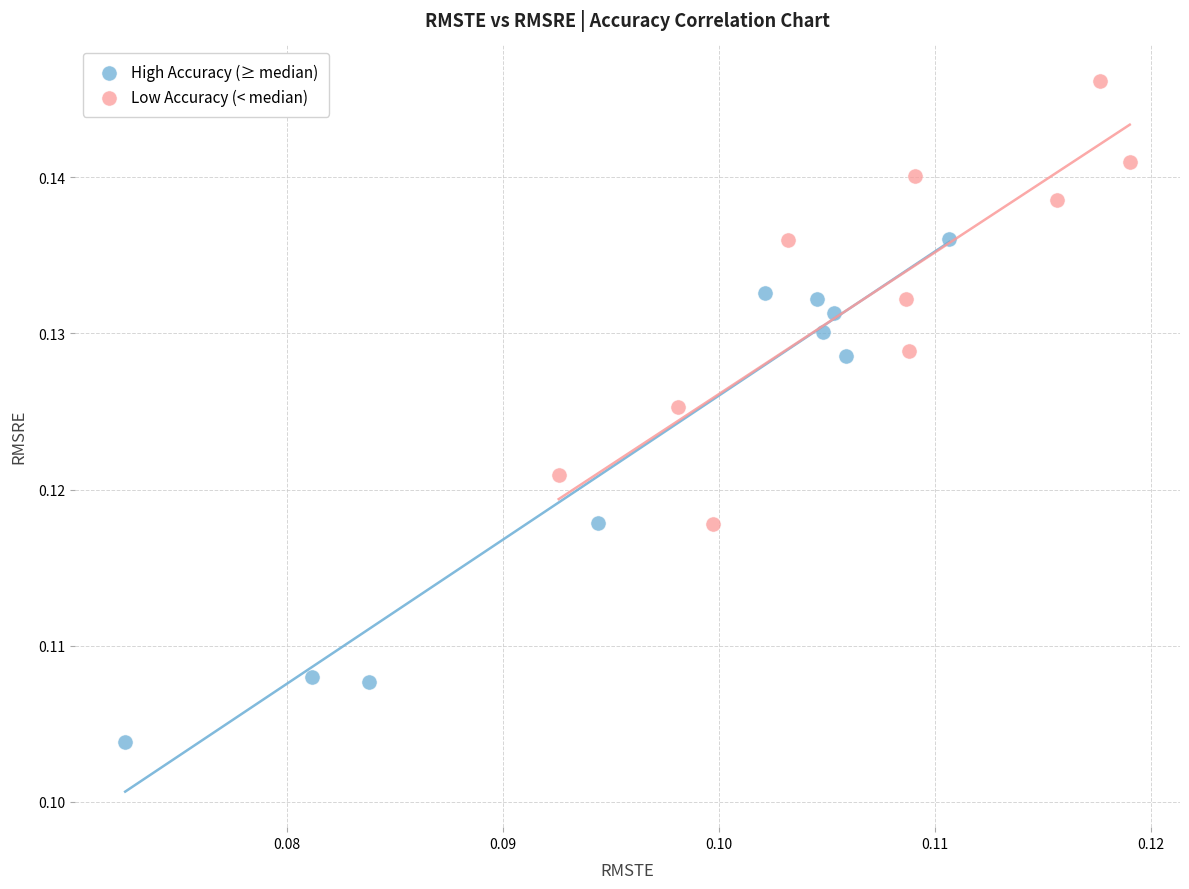

Which series contains the highest Y value?

Low Accuracy (< median)